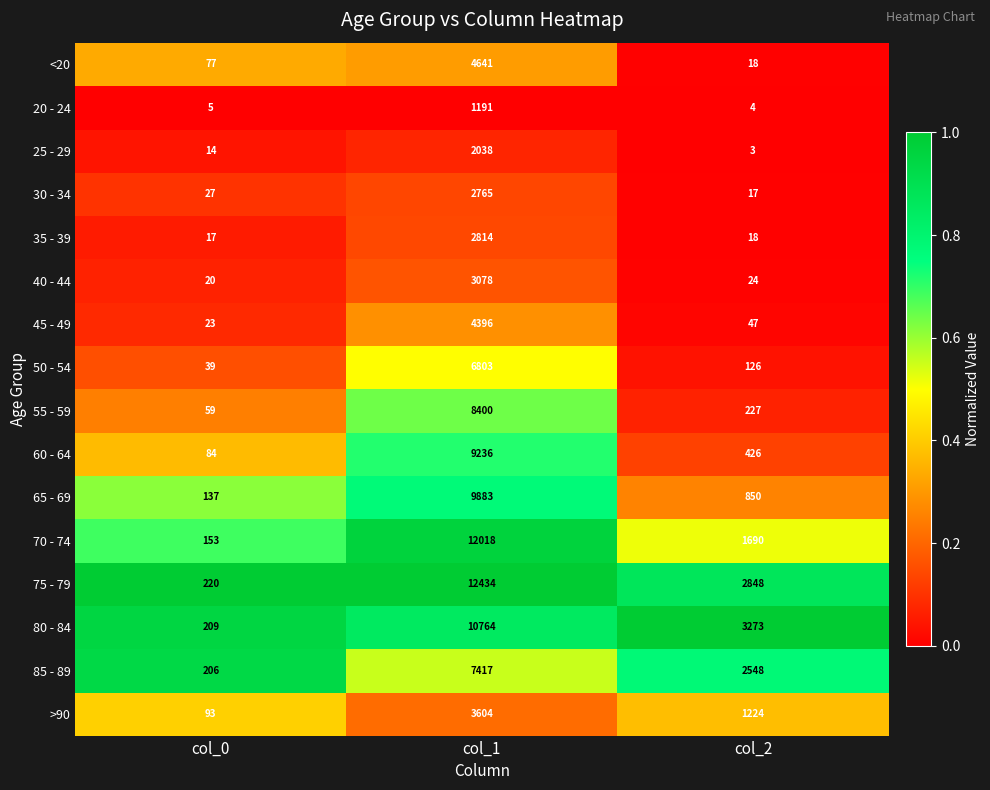

What is the average value of the 65 - 69 series?

3623